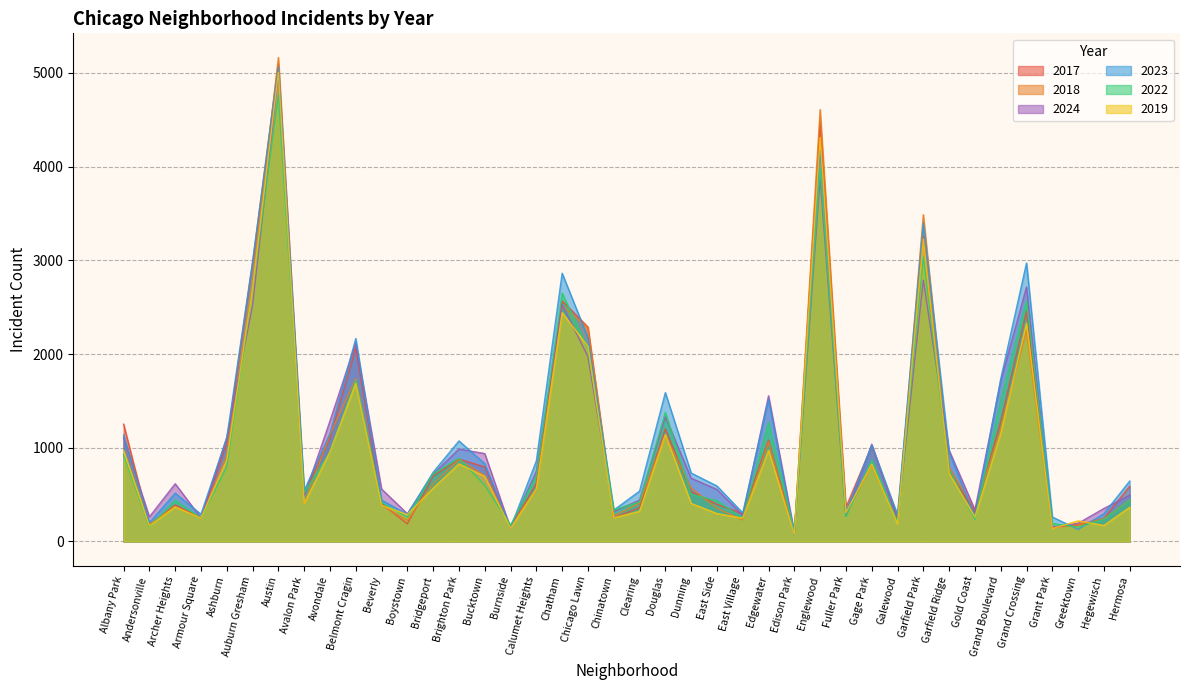

True or false: 2017 has more than 2 points higher than both neighbors.

True